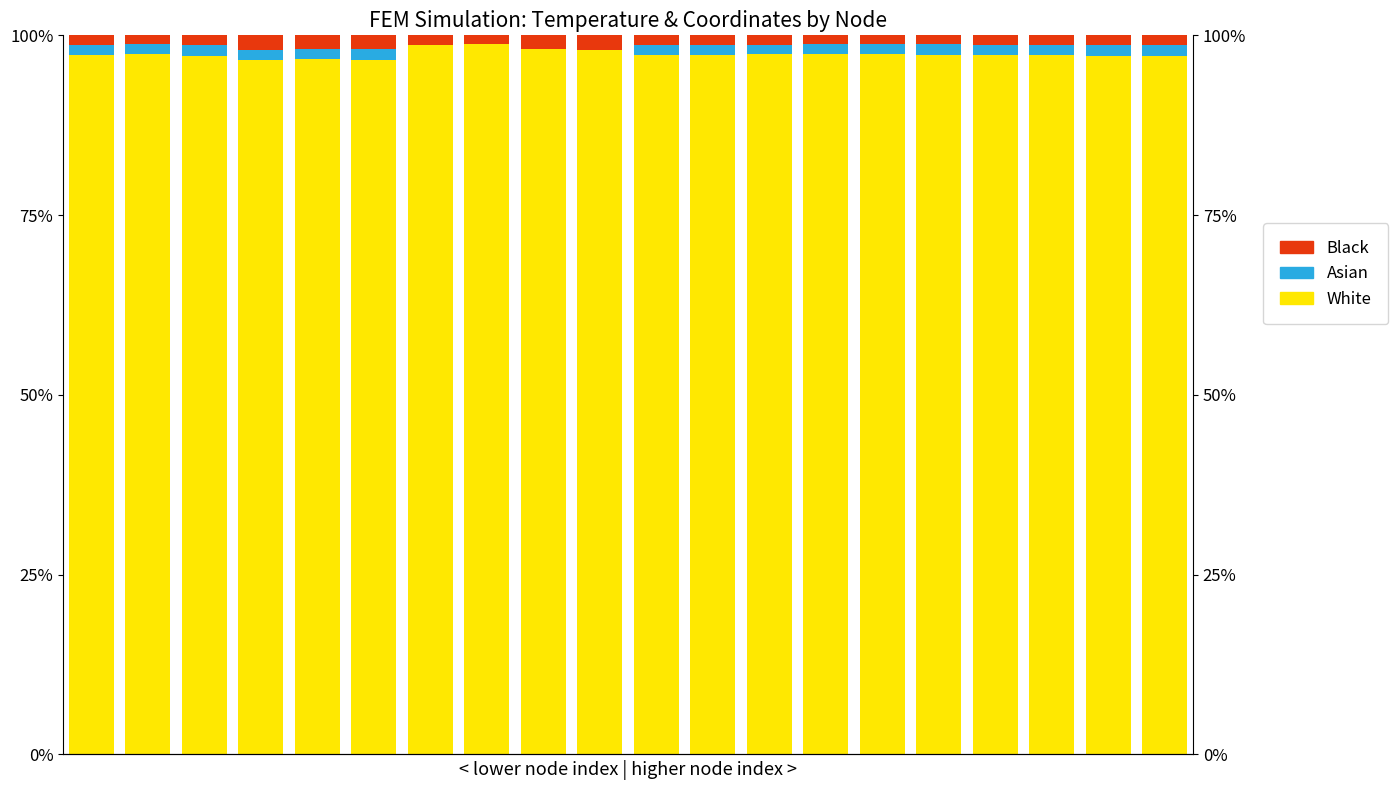

Count the Asian values in the range 1 to 2.

16